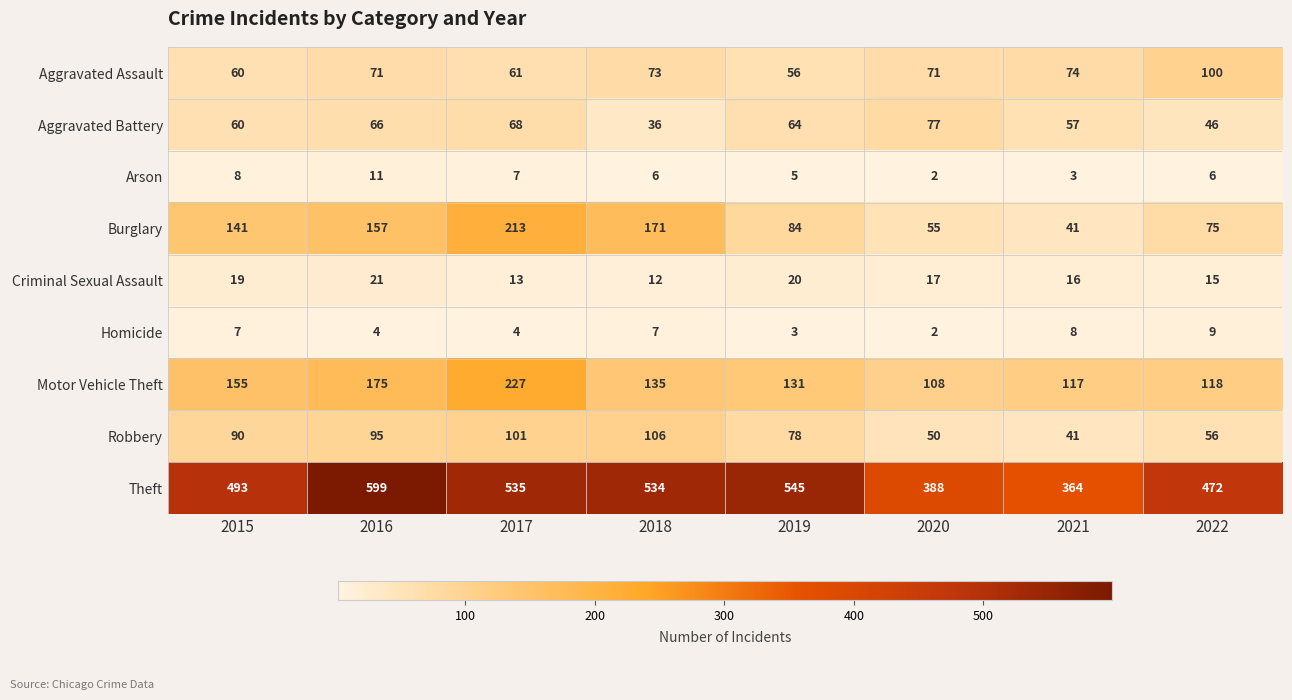

Rank the series by their maximum value, from highest to lowest.

Theft, Motor Vehicle Theft, Burglary, Robbery, Aggravated Assault, Aggravated Battery, Criminal Sexual Assault, Arson, Homicide